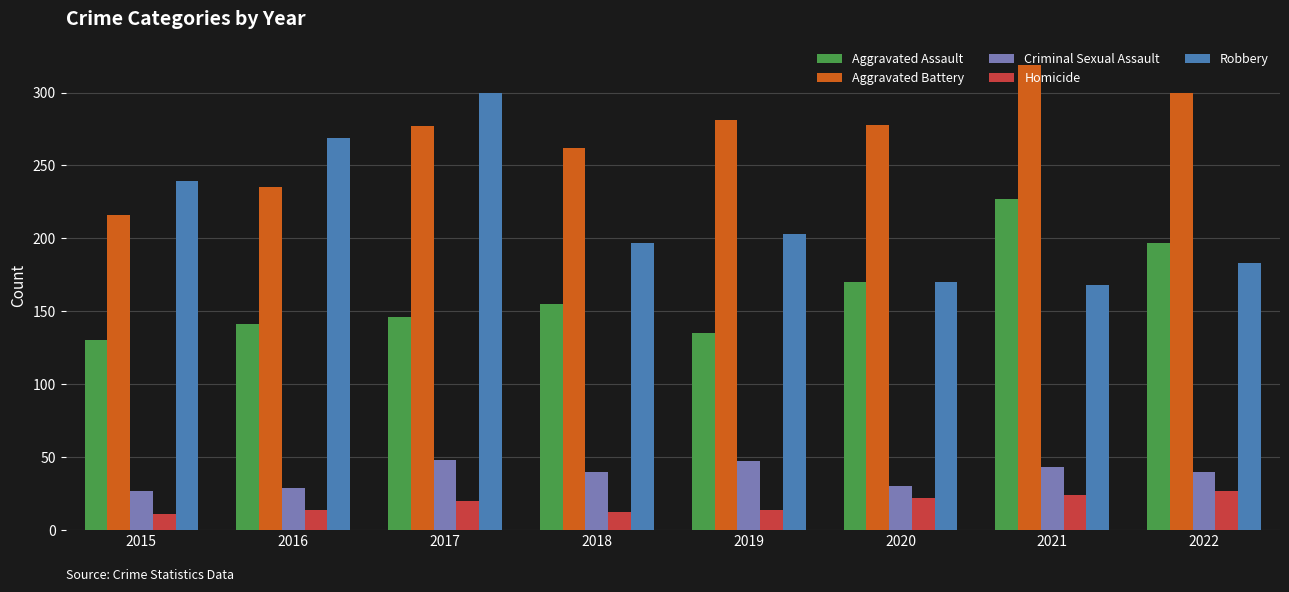

Read the Aggravated Assault value at 2019.

135